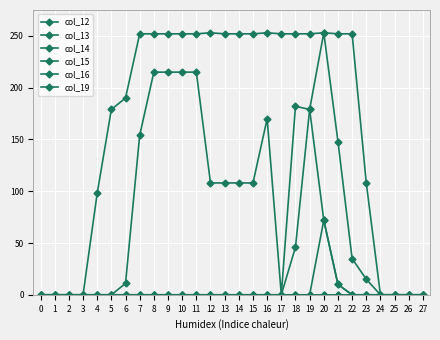

Reading left to right, list all the values displayed in this chart.

col_12: 0=0	1=0	2=0	3=0	4=0	5=0	6=0	7=0	8=0	9=0	10=0	11=0	12=0	13=0	14=0	15=0	16=0	17=0	18=0	19=0	20=0	21=0	22=0	23=0	24=0	25=0	26=0	27=0
col_13: 0=0	1=0	2=0	3=0	4=0	5=0	6=0	7=0	8=0	9=0	10=0	11=0	12=0	13=0	14=0	15=0	16=0	17=0	18=0	19=0	20=0	21=0	22=0	23=0	24=0	25=0	26=0	27=0
col_14: 0=0	1=0	2=0	3=0	4=98	5=179	6=190	7=252	8=252	9=252	10=252	11=252	12=253	13=252	14=252	15=252	16=253	17=252	18=252	19=252	20=253	21=252	22=252	23=108	24=0	25=0	26=0	27=0
col_15: 0=0	1=0	2=0	3=0	4=0	5=0	6=11	7=154	8=215	9=215	10=215	11=215	12=108	13=108	14=108	15=108	16=170	17=0	18=182	19=179	20=72	21=10	22=0	23=0	24=0	25=0	26=0	27=0
col_16: 0=0	1=0	2=0	3=0	4=0	5=0	6=0	7=0	8=0	9=0	10=0	11=0	12=0	13=0	14=0	15=0	16=0	17=0	18=46	19=179	20=253	21=148	22=35	23=15	24=0	25=0	26=0	27=0
col_19: 0=0	1=0	2=0	3=0	4=0	5=0	6=0	7=0	8=0	9=0	10=0	11=0	12=0	13=0	14=0	15=0	16=0	17=0	18=0	19=0	20=72	21=10	22=0	23=0	24=0	25=0	26=0	27=0